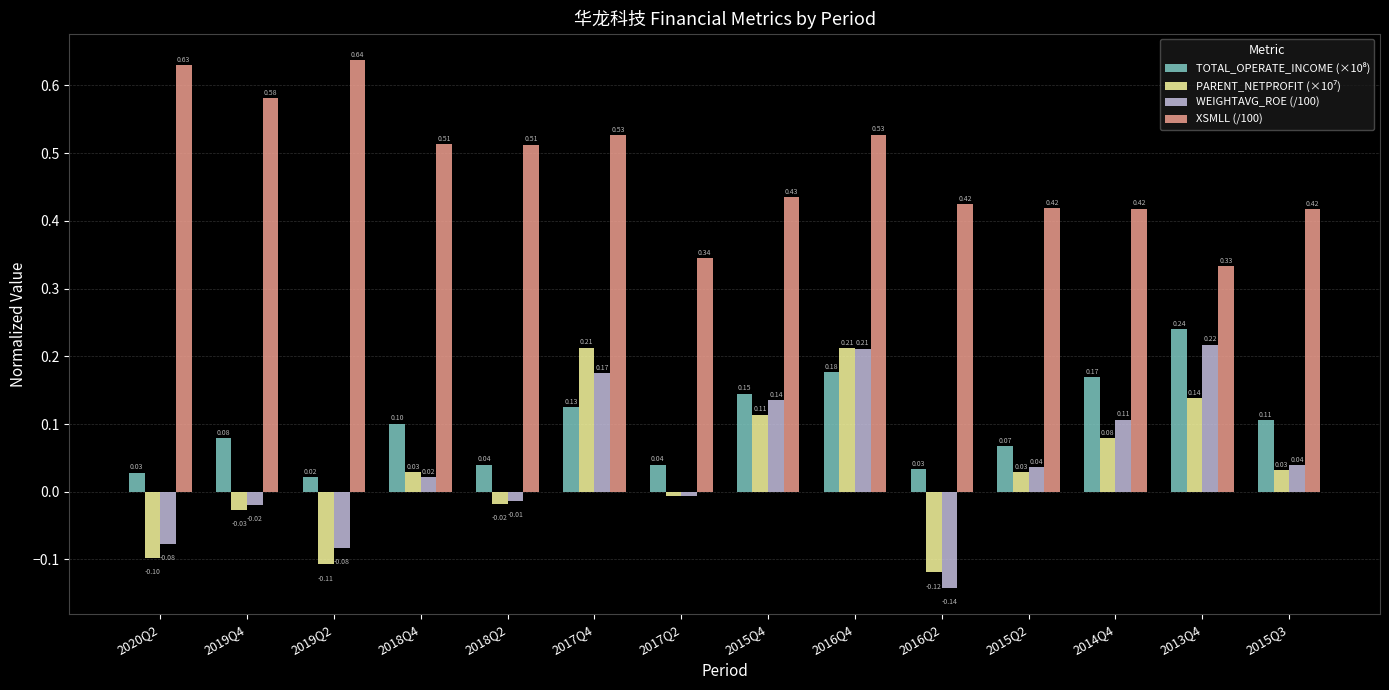

At how many categories does at least one series exceed 0?

14